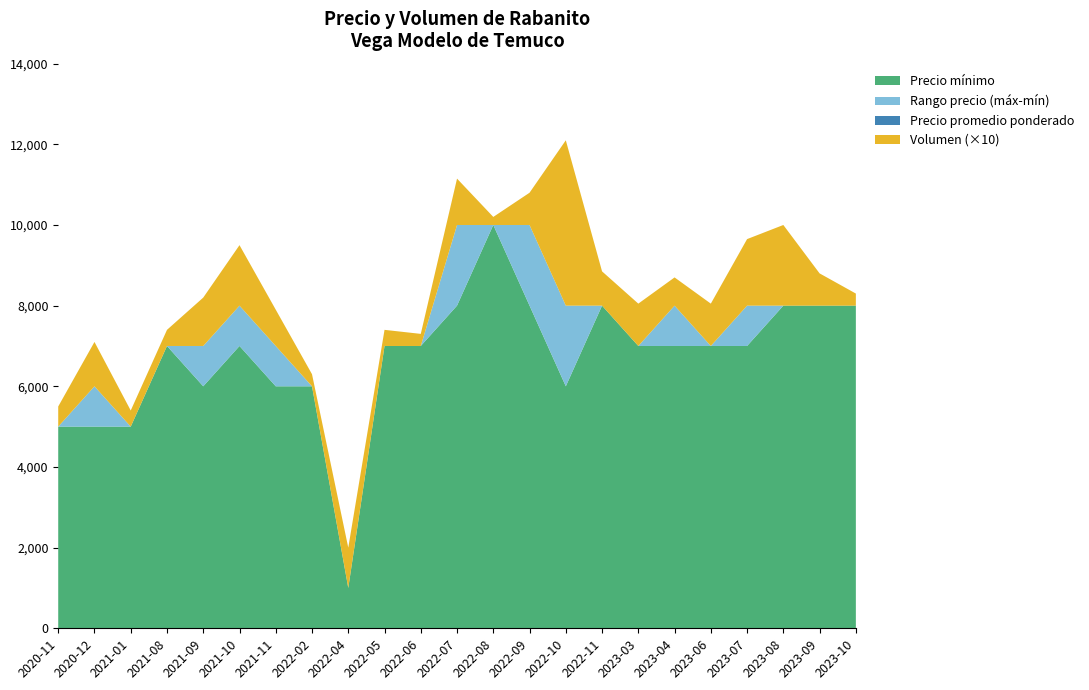

Reading left to right, what are all the values shown in this chart?

Precio mínimo: 5000	5000	5000	7000	6000	7000	6000	6000	1000	7000	7000	8000	10000	8000	6000	8000	7000	7000	7000	7000	8000	8000	8000
Precio máximo: 5000	6000	5000	7000	7000	8000	7000	6000	1000	7000	7000	10000	10000	10000	8000	8000	7000	8000	7000	8000	8000	8000	8000
Precio promedio ponderado: 5000	5417	5000	7000	6200	7600	6444	6000	1000	7000	7000	9167	10000	8333	7000	8000	7000	7429	7000	7000	8000	8000	8000
Volumen: 50	110	40	40	120	150	90	30	100	40	30	115	20	80	410	85	105	70	105	165	200	80	30